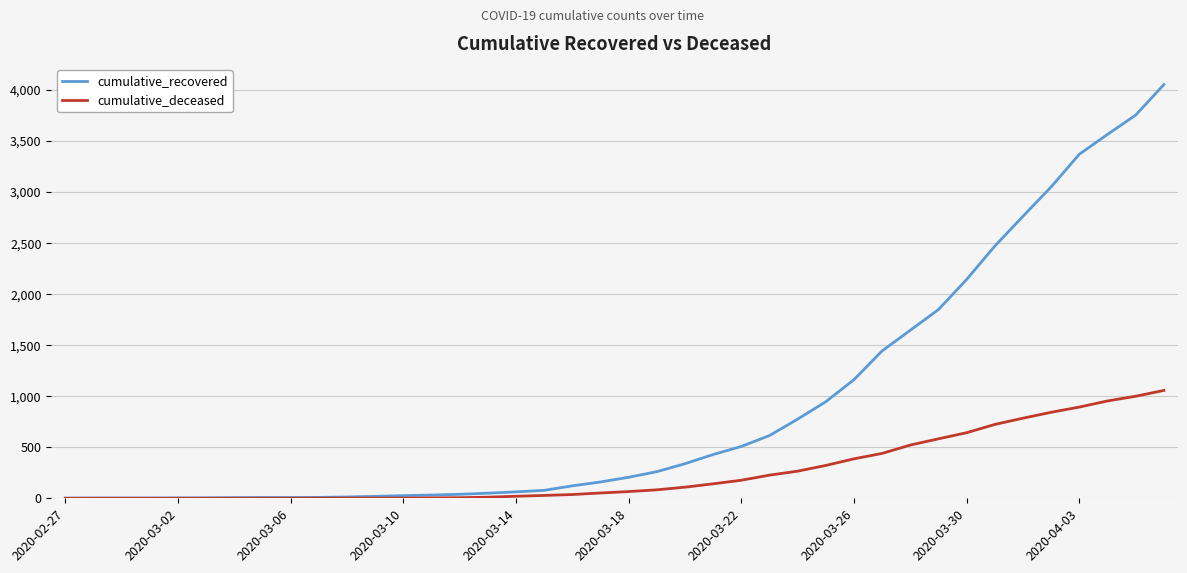

Which series has the largest range (max minus min)?

cumulative_recovered